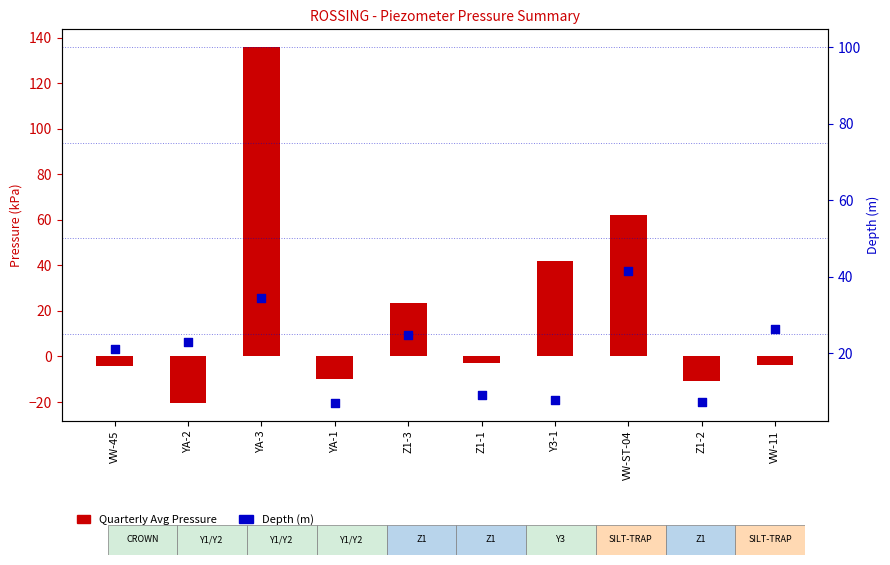

At how many categories does at least one series exceed 16?

7